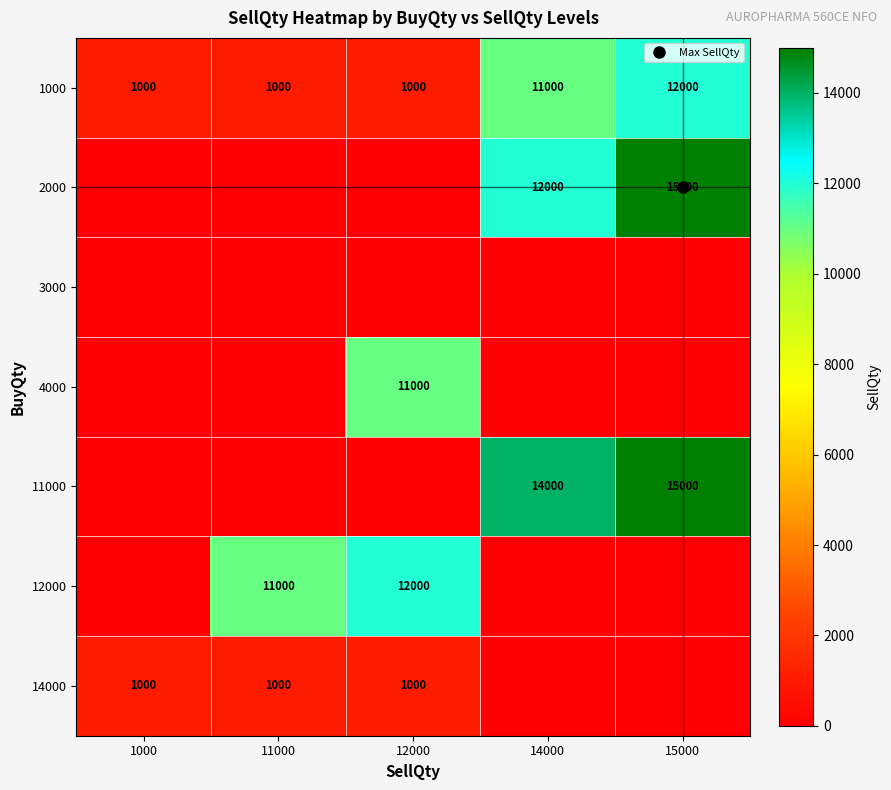

What is the total value across all series at 14000?

37000